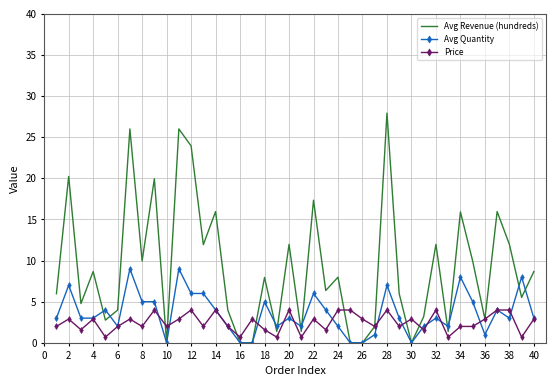

What is the maximum value for Avg Quantity?

9.0